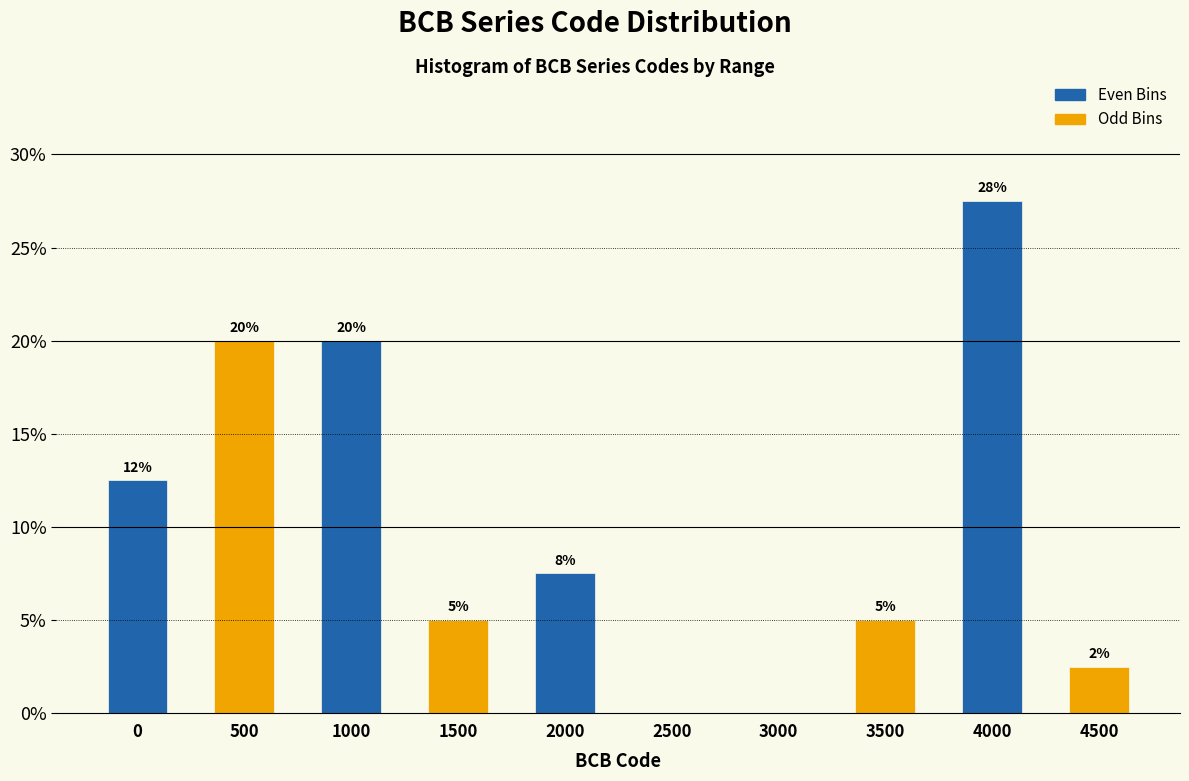

At which category does the chart reach its peak across all series?

4000